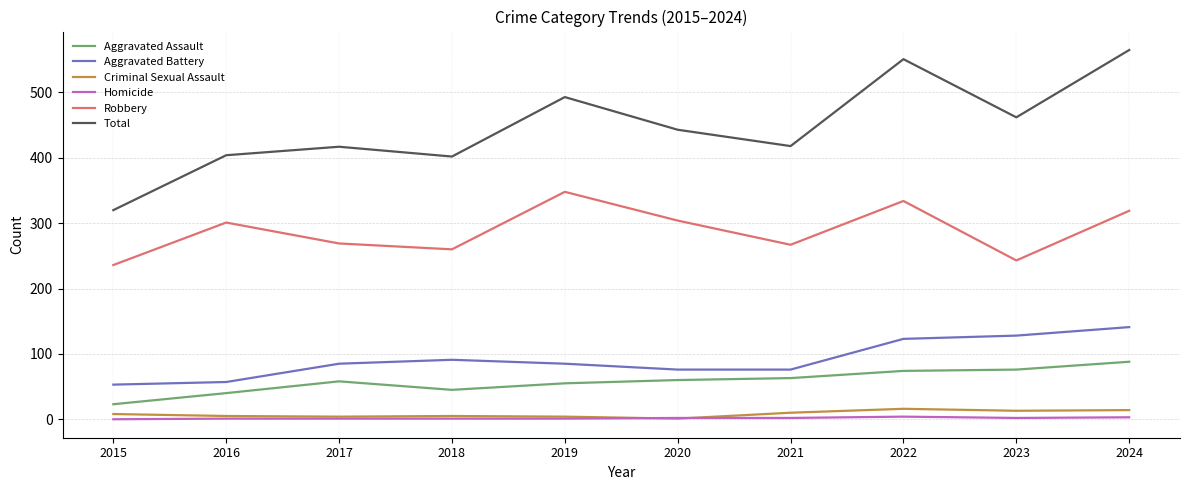

Is it true that Aggravated Battery equals 169 at 2022?

False